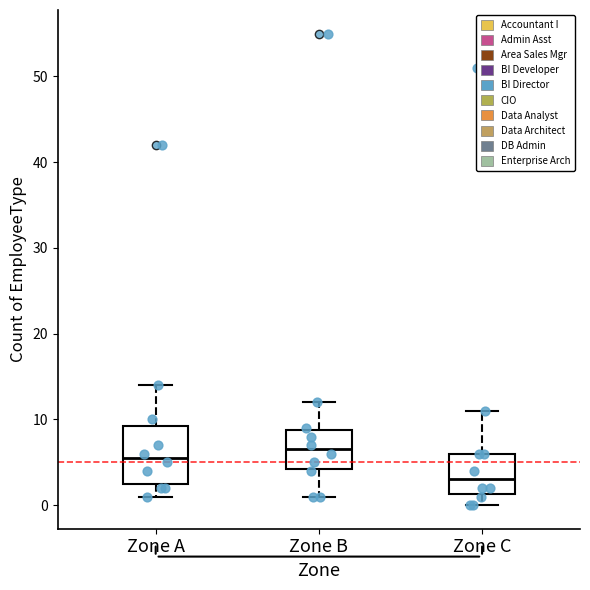

Reading left to right, read every box against the y-axis: the position of its median line, the range the box covers, and the ends of its whiskers. The values are not printed on the chart, so give them approximately, as read against the axis.

Zone A: median 6, box 3 to 9, whiskers 1 to 14
Zone B: median 7, box 4 to 9, whiskers 1 to 12
Zone C: median 3, box 1 to 6, whiskers 0 to 11